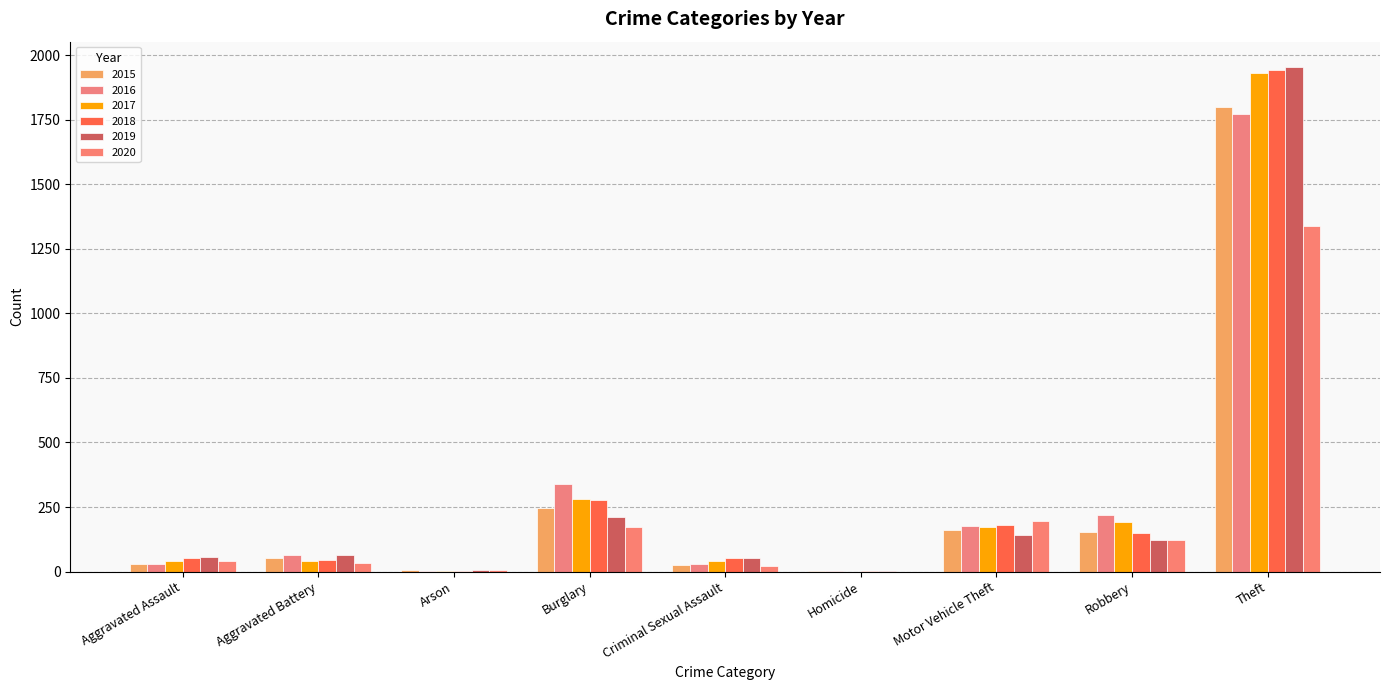

At which category is the sum across all series the highest?

Theft